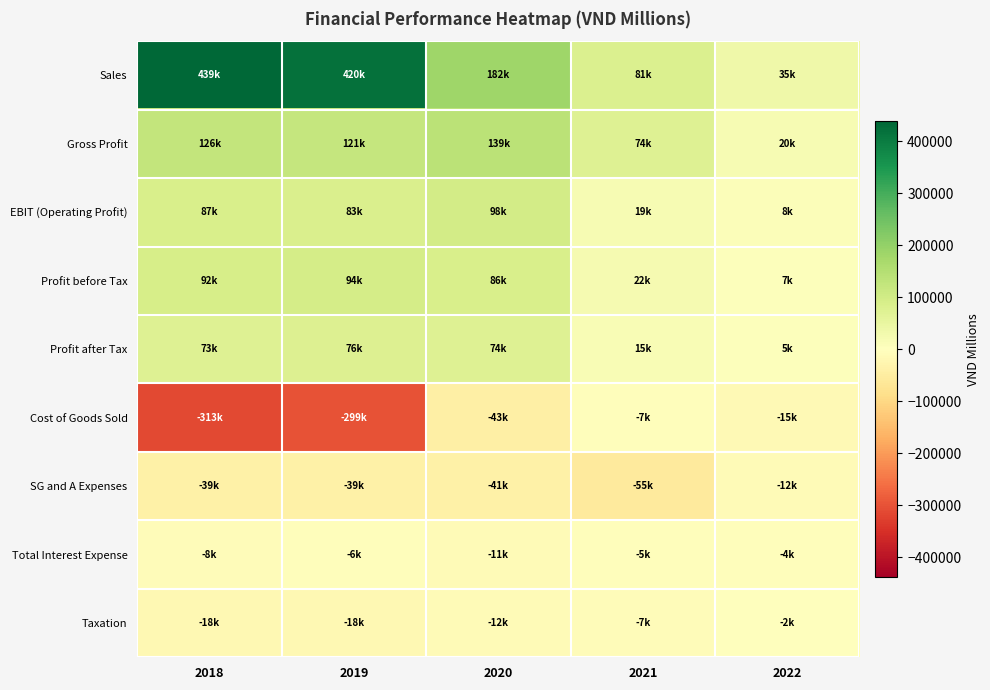

What is the smallest value displayed?

-312599